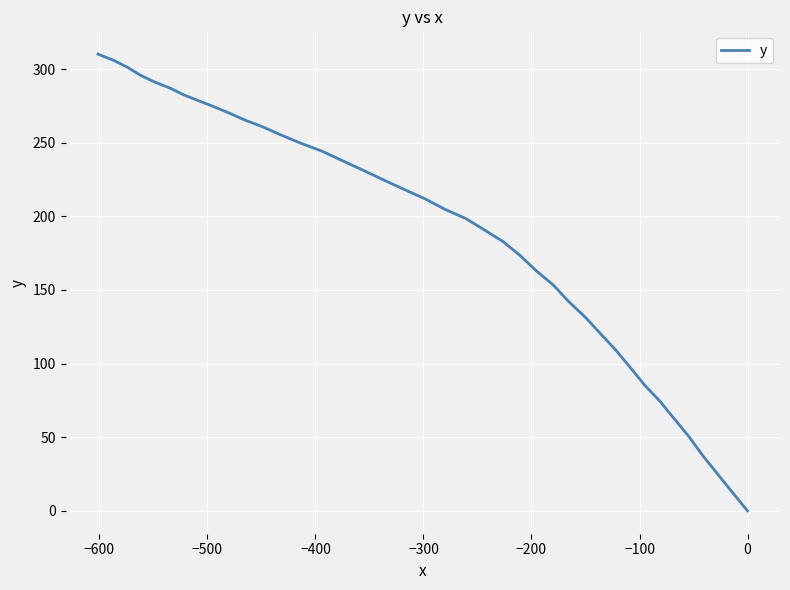

True or false: there are more than 0 points higher than both neighbors.

False